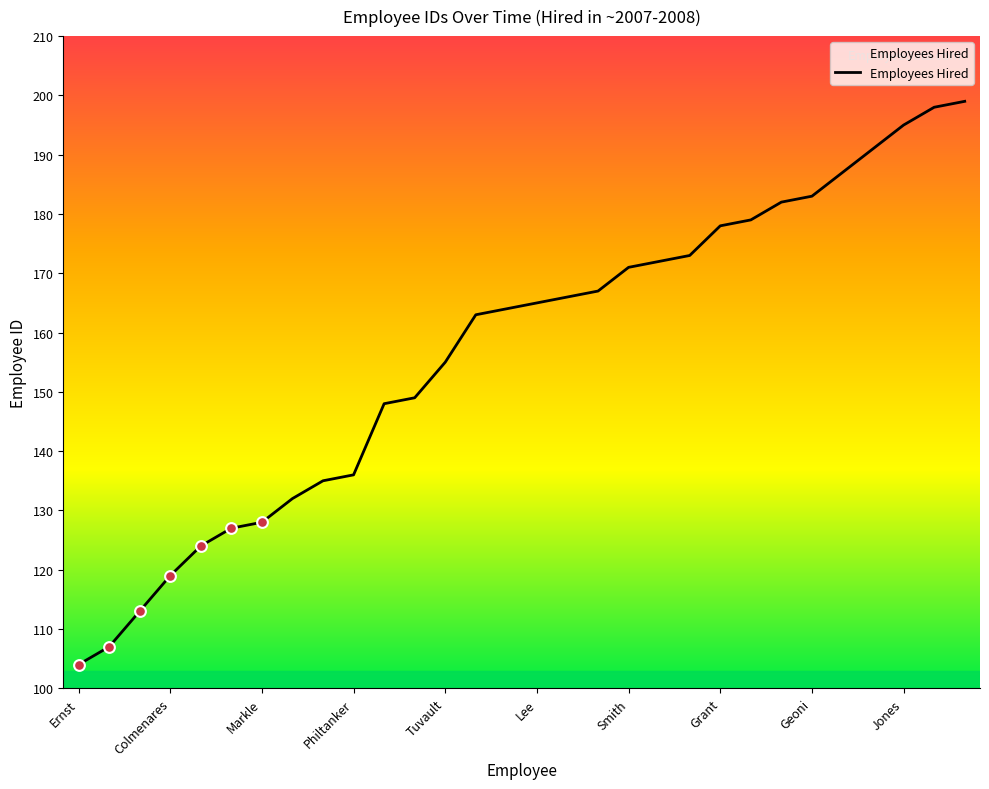

What is the maximum value shown in the chart?

199